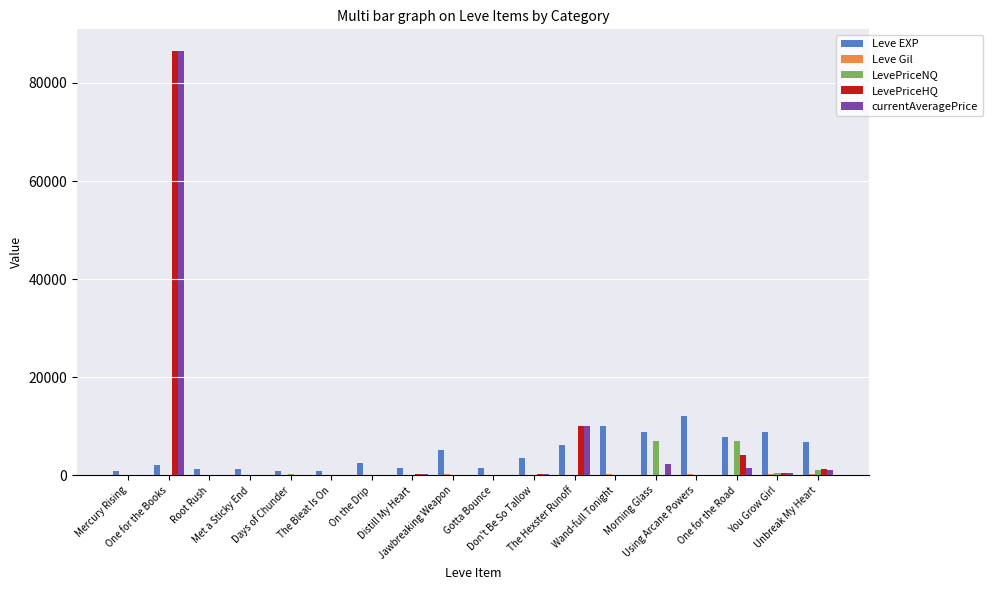

What is the maximum value shown in the chart?

86600.0